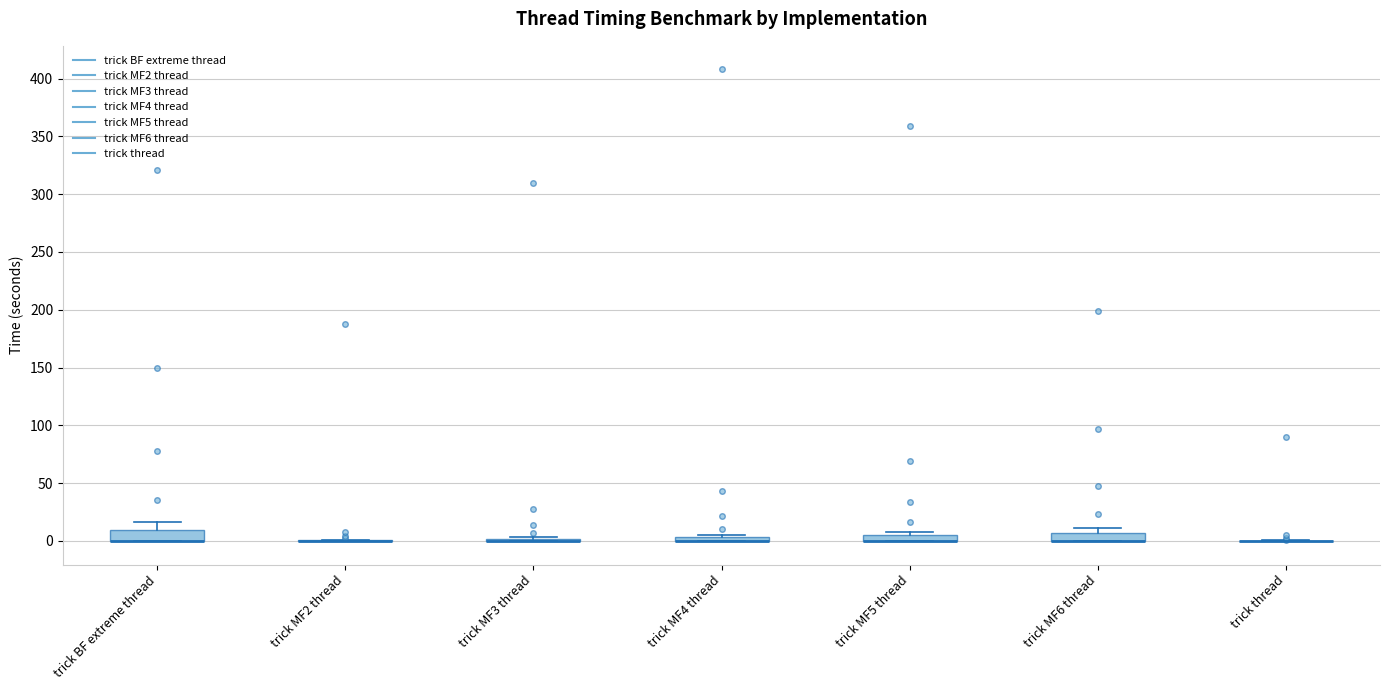

Where is the lower edge of the box for trick MF5 thread on the y-axis? The values are not printed on the chart, so give them approximately, as read against the axis.

0